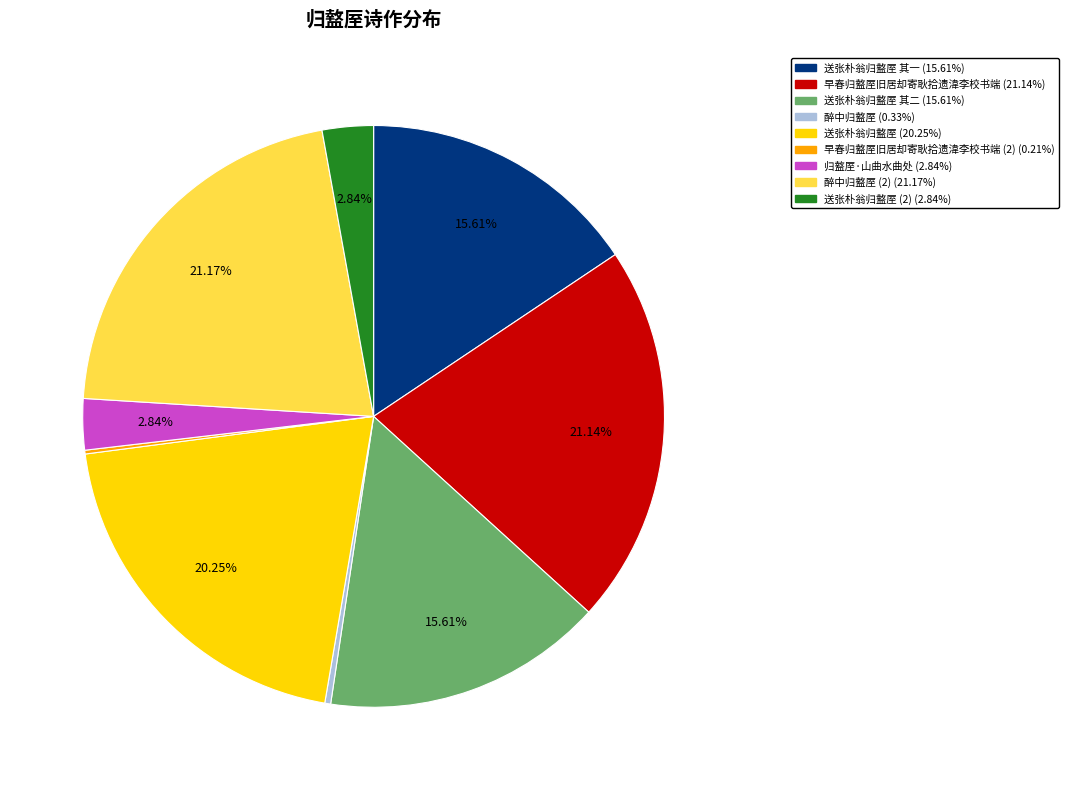

Does any single category account for the majority?

No